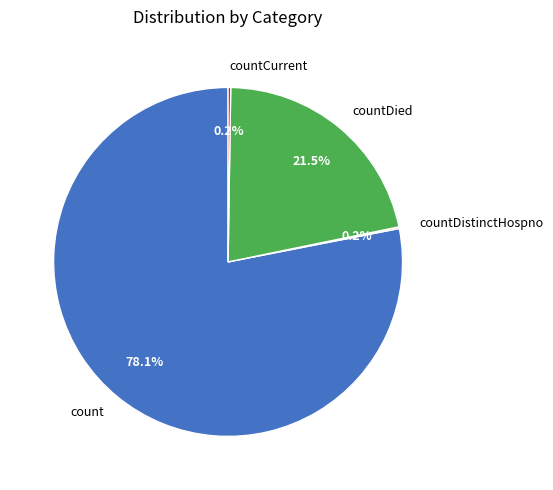

Is there a majority slice in this chart?

Yes